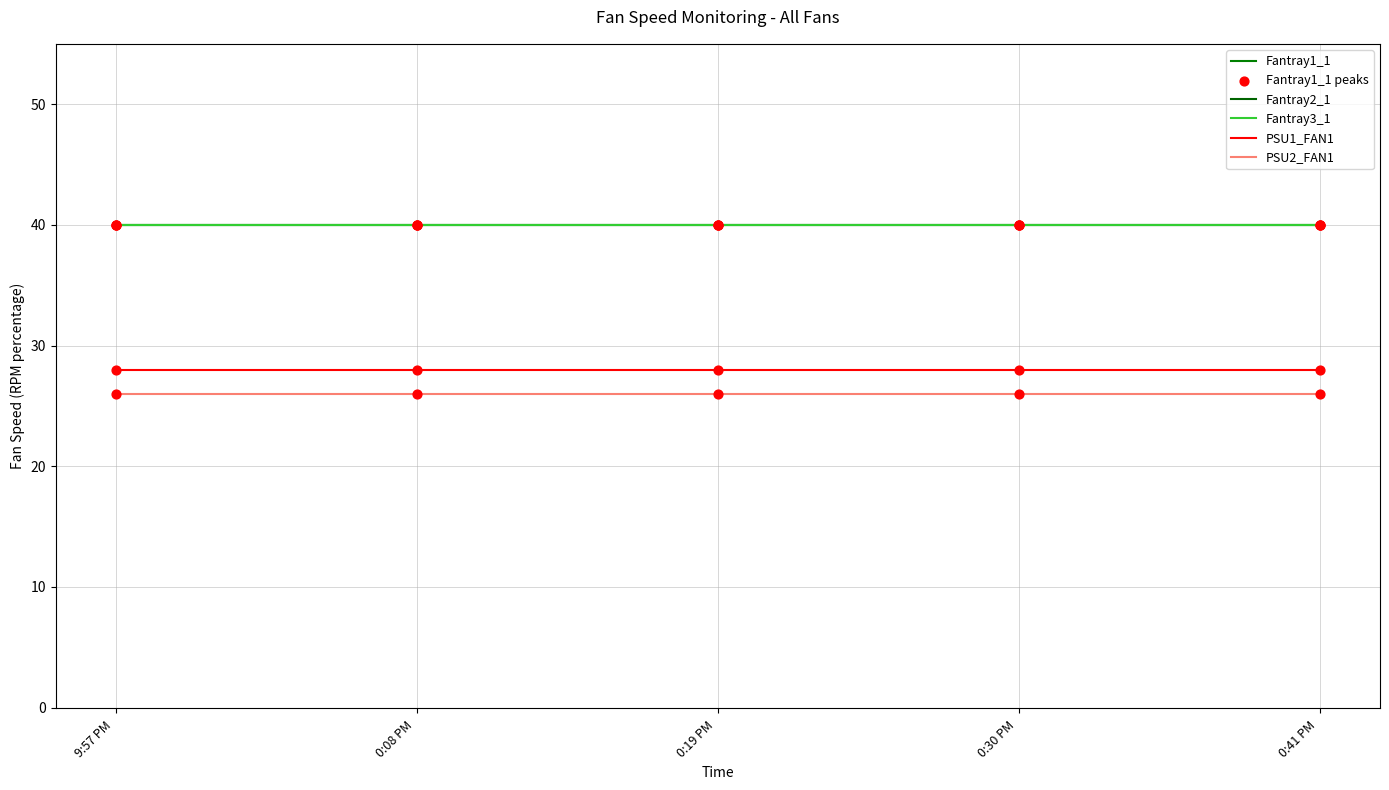

What are all the series names shown in the legend?

Fantray1_1, Fantray2_1, Fantray3_1, PSU1_FAN1, PSU2_FAN1, Fantray1_1 peaks